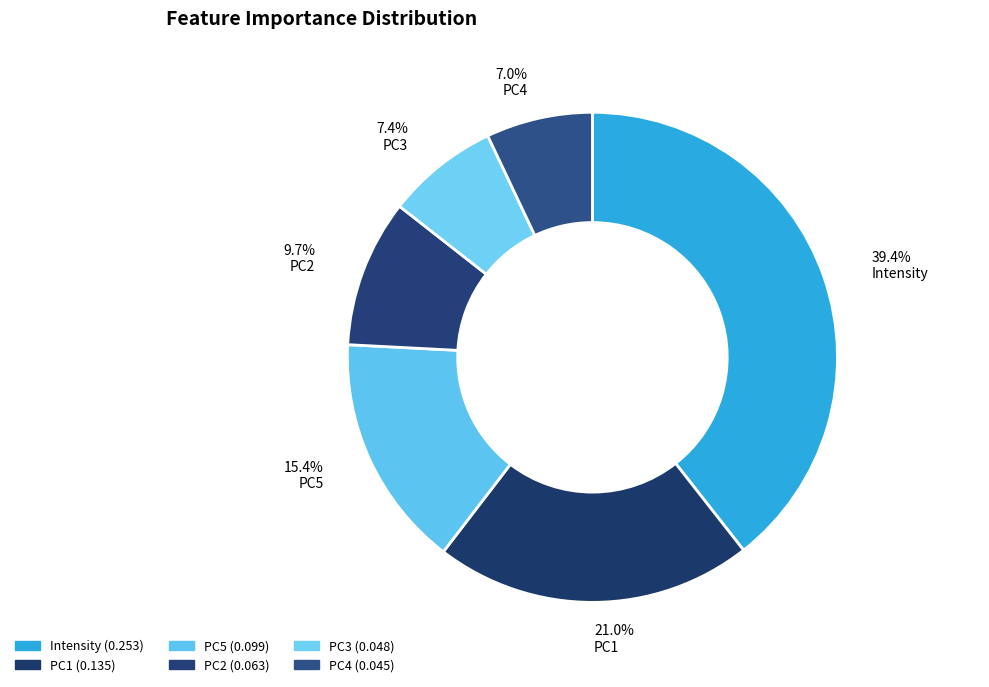

Combined, what portion of the pie is PC5 and PC1?

36.4%